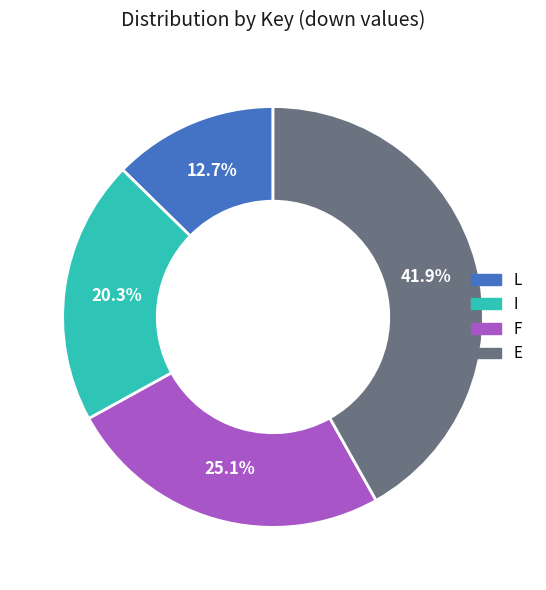

To the nearest percent, what percentage of the pie is I?

20%